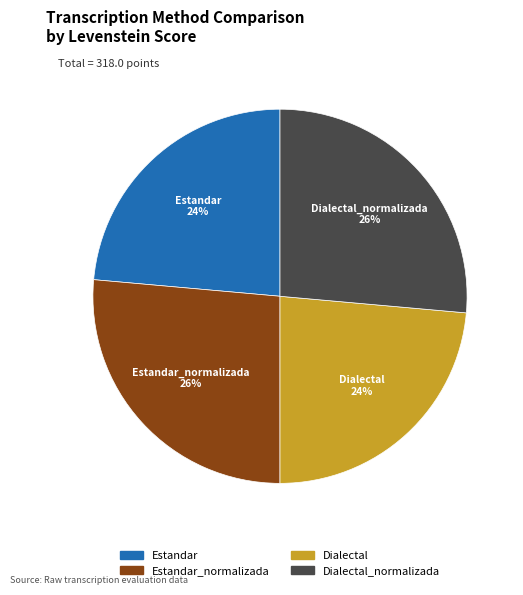

Is there any slice that represents more than half of the pie?

No